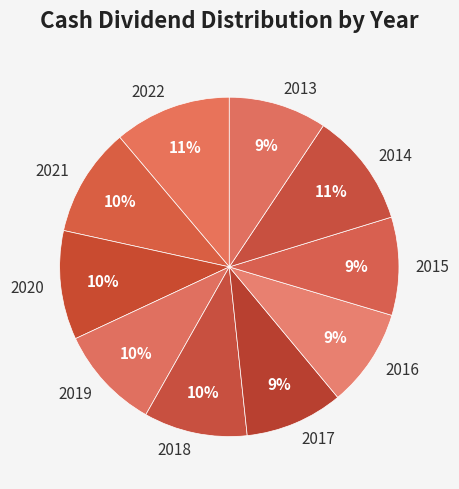

To the nearest percent, what is the average slice percentage?

10%